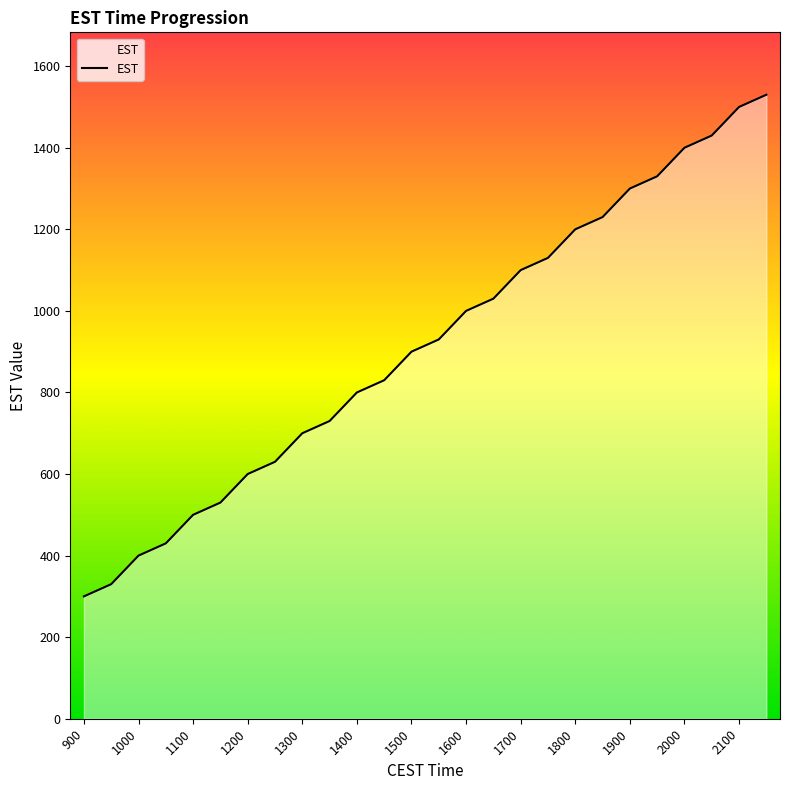

What is the minimum value shown in the chart?

300